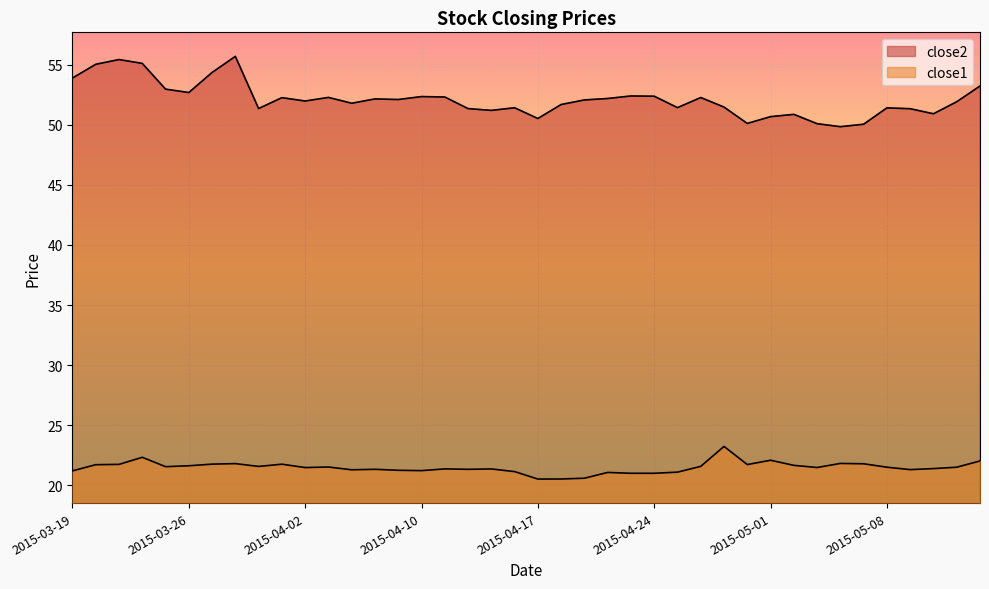

What are all the series names shown in the legend?

close2, close1